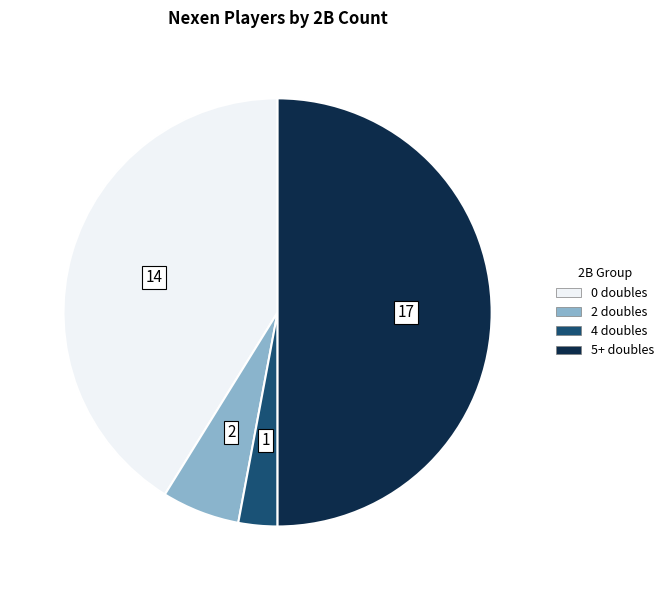

Do 5+ doubles and 2 doubles together represent more than half of the pie?

Yes